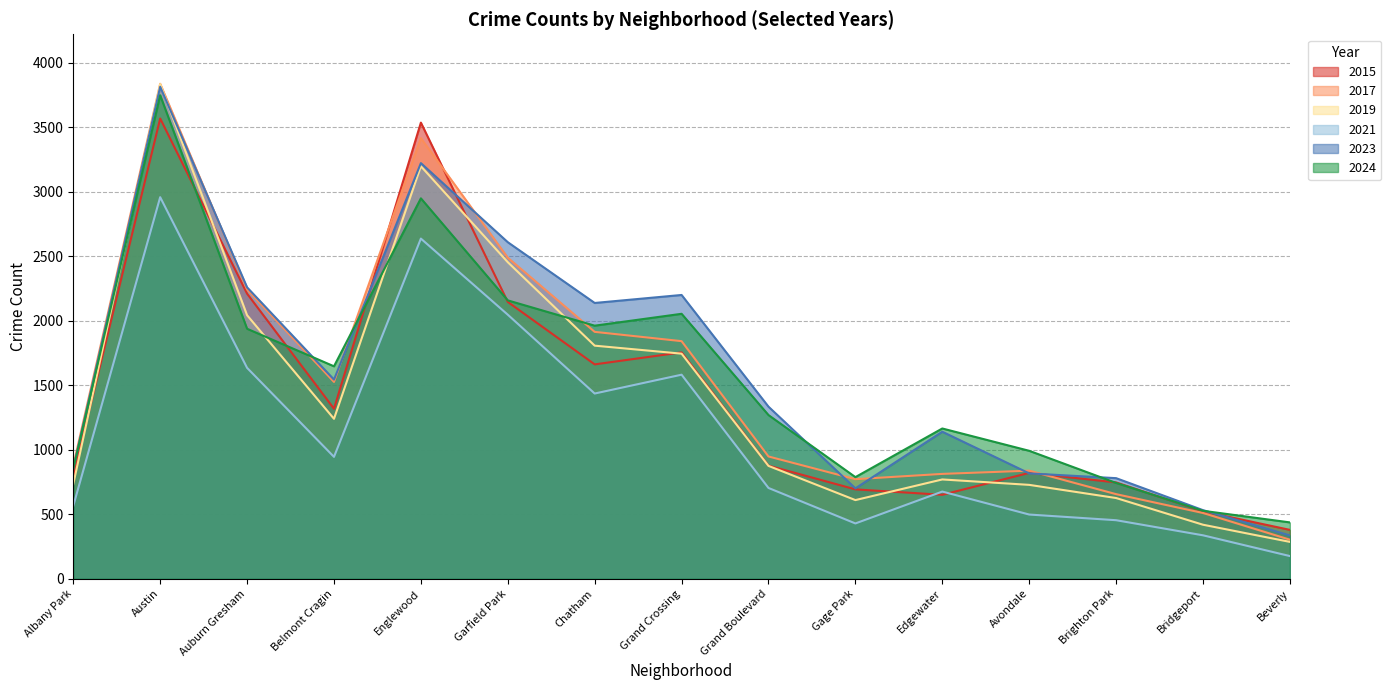

What is the value of the 2021 point at the 11th from the left?

676